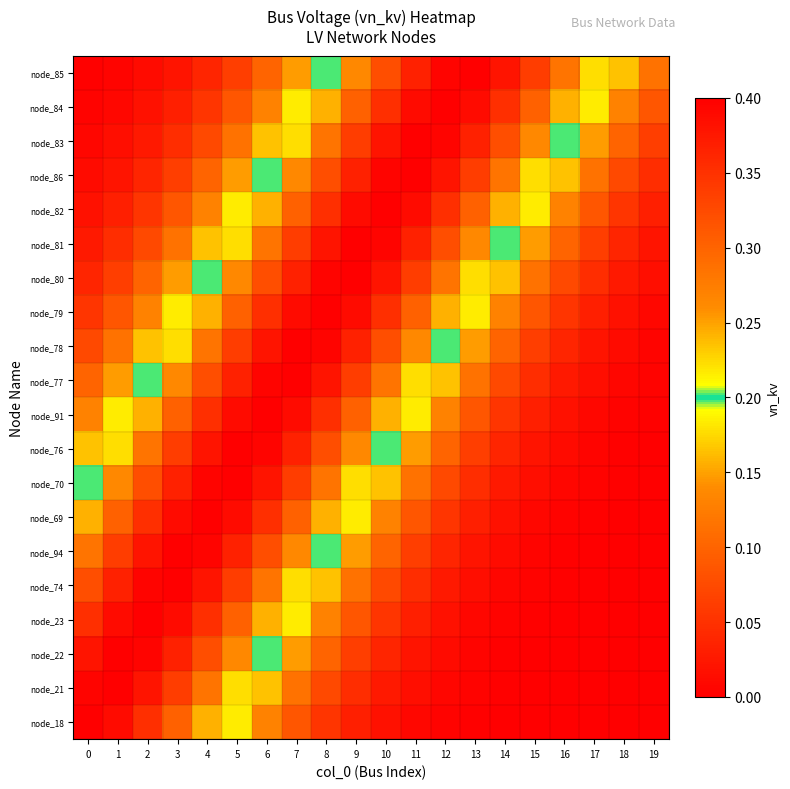

How many series are shown in this chart?

20